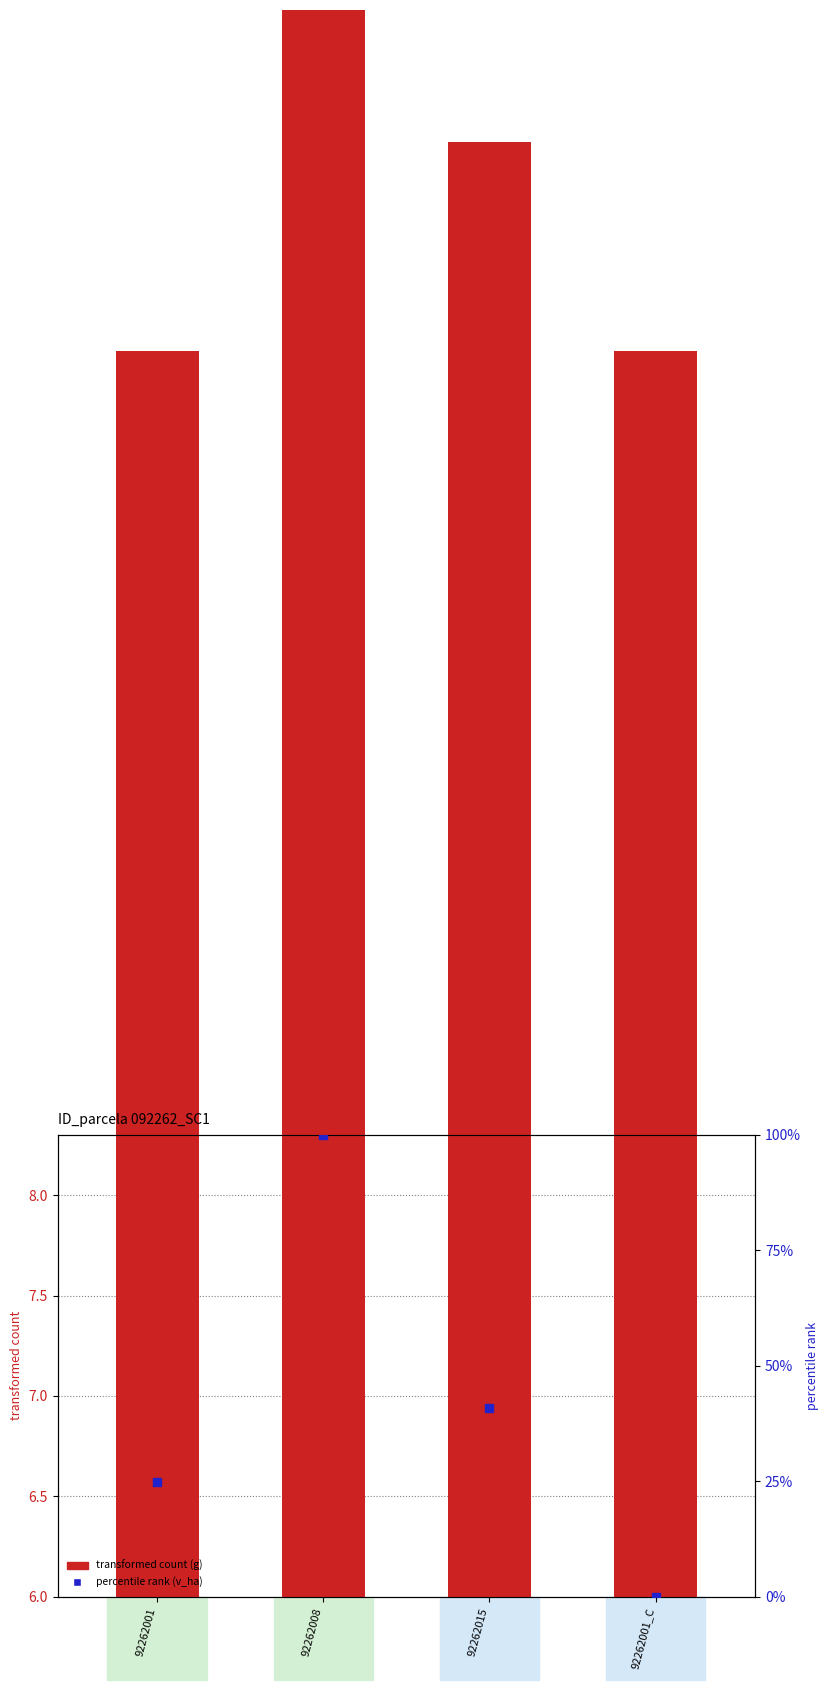

What is the total value across all series at 92262001_C?

6.2